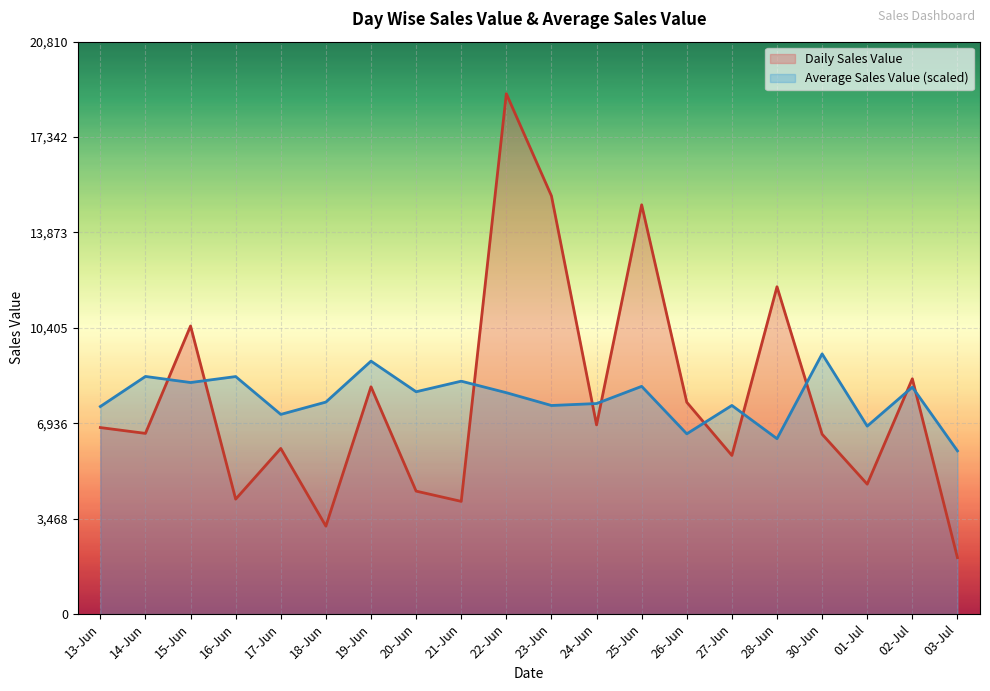

Is it true that Average Sales Value equals 4430.9 at 13-Jun?

False